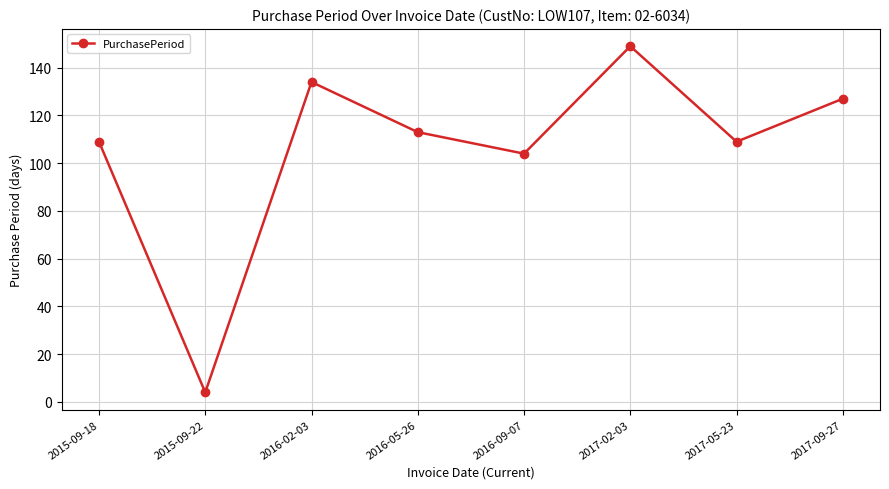

What is the change in value from 2016-05-26 to 2017-05-23?

-4